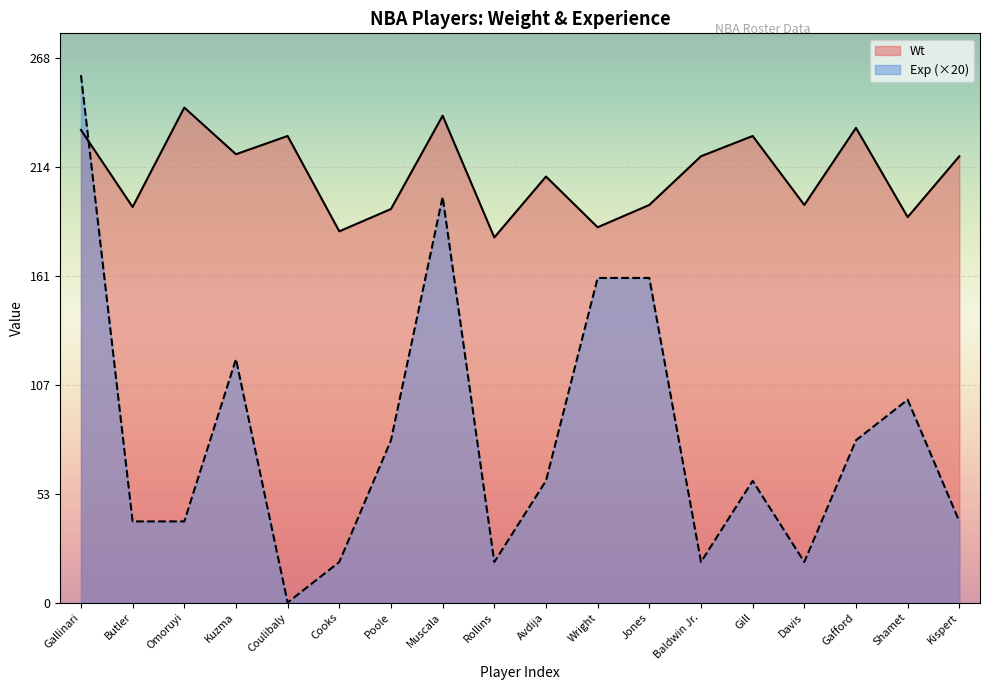

What is the value of the Exp point at the 8th from the left?

200